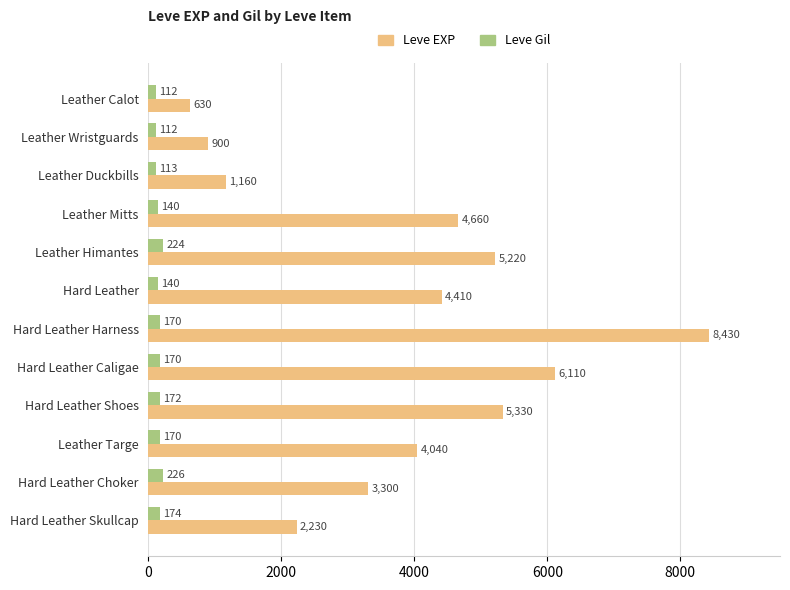

What is the minimum value shown in the chart?

112